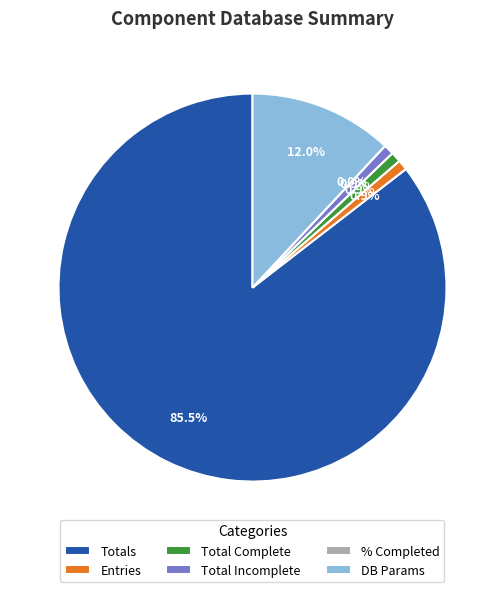

What portion of the pie excludes Total Incomplete?

99.1%